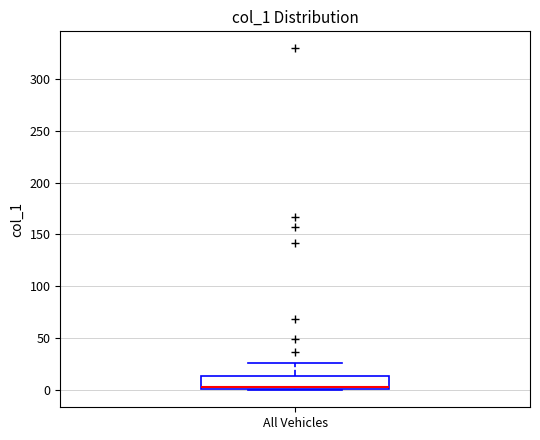

Where does the median line of the box for All Vehicles sit on the y-axis? The values are not printed on the chart, so give them approximately, as read against the axis.

5